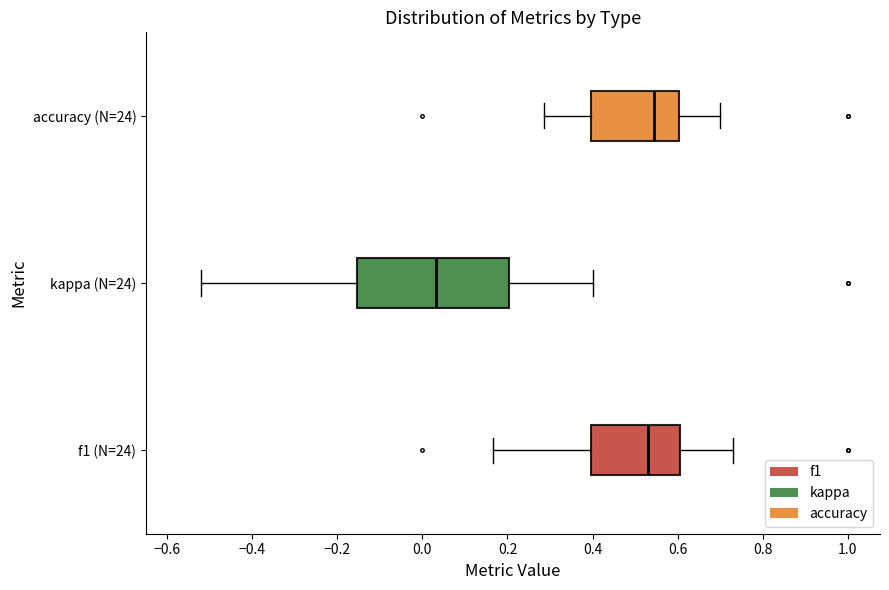

Reading bottom to top, read every box against the x-axis: the position of its median line, the range the box covers, and the ends of its whiskers. The values are not printed on the chart, so give them approximately, as read against the axis.

f1 (N=24): median 0.54, box 0.40 to 0.60, whiskers 0.16 to 0.72
kappa (N=24): median 0.04, box -0.16 to 0.20, whiskers -0.52 to 0.40
accuracy (N=24): median 0.54, box 0.40 to 0.60, whiskers 0.28 to 0.70